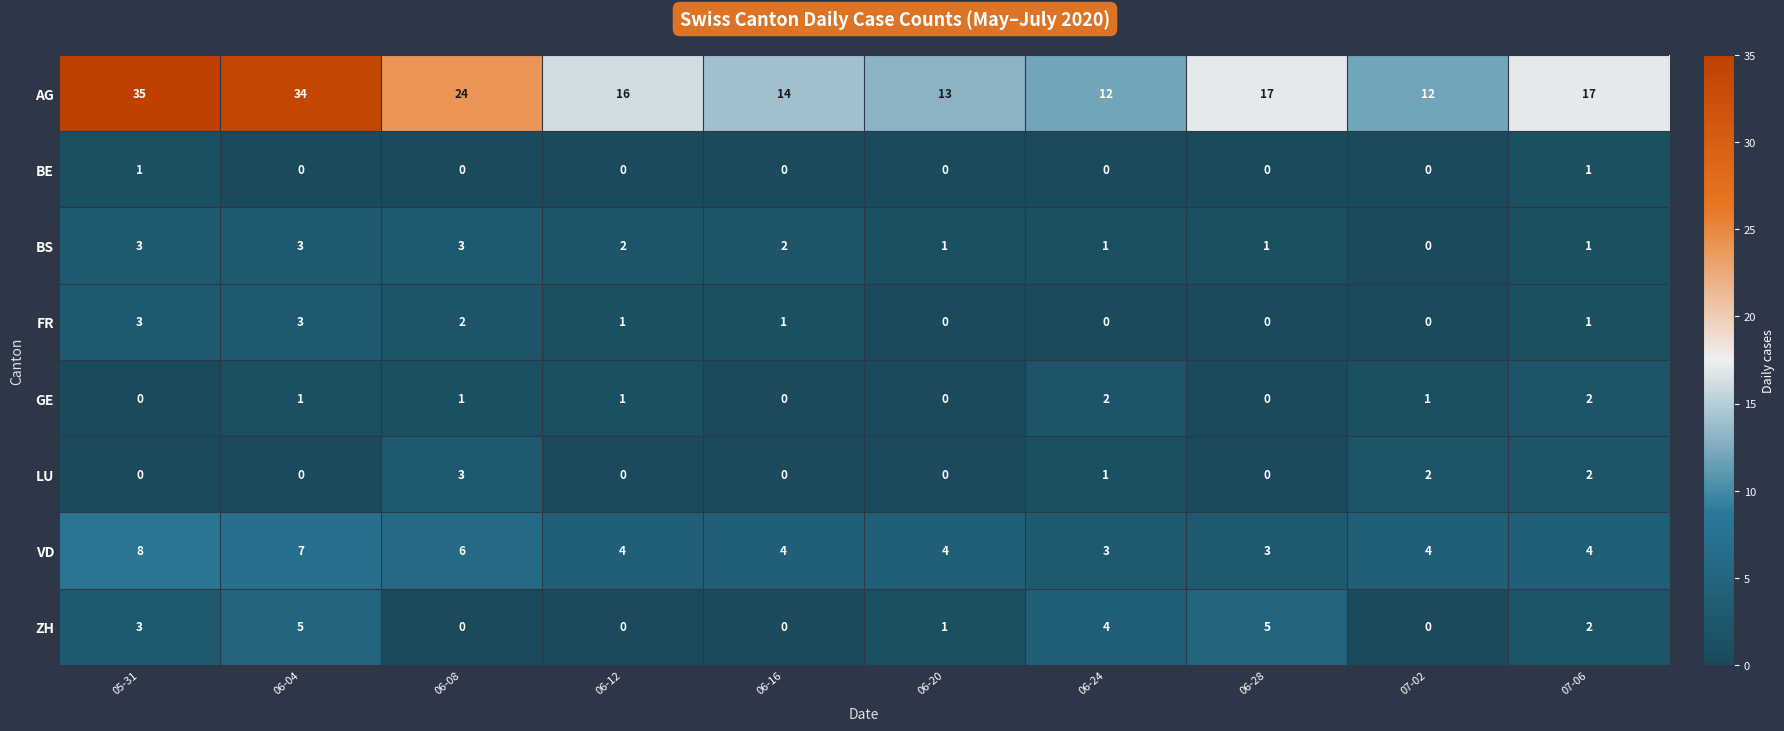

Which series has the widest spread of values?

AG